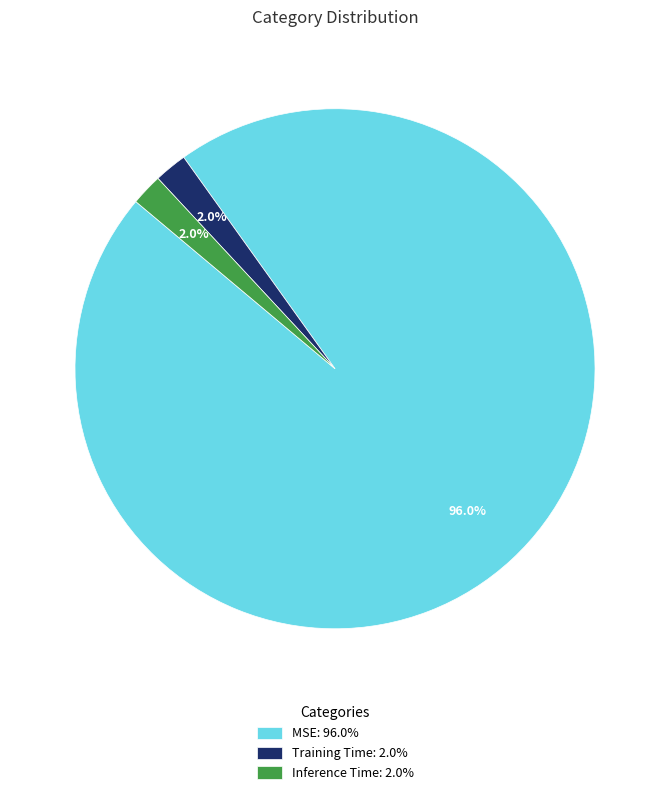

How many slices are in this pie chart?

3